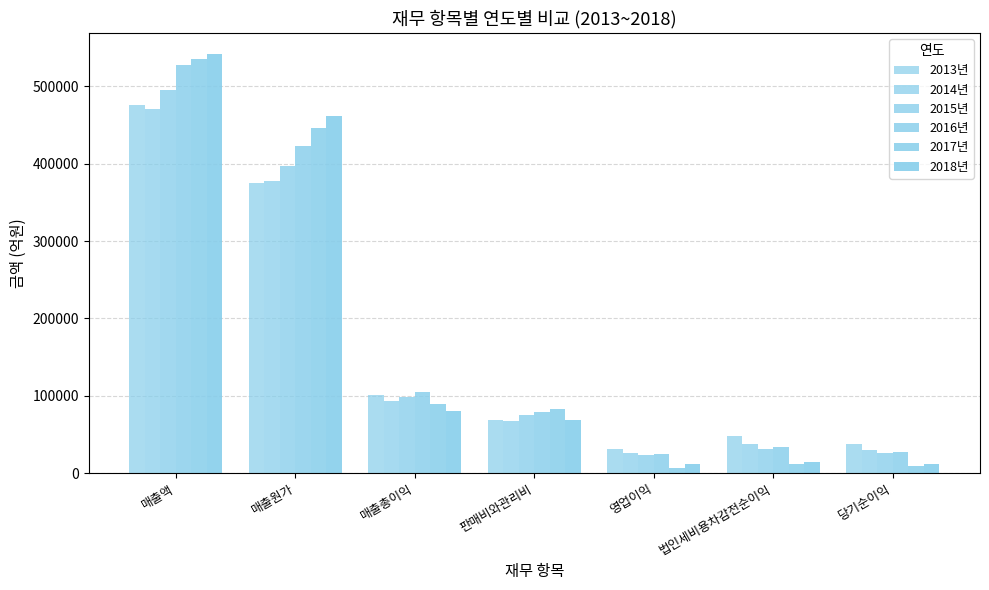

The value of 2016년 at 영업이익 is 24614.8. True or false?

True